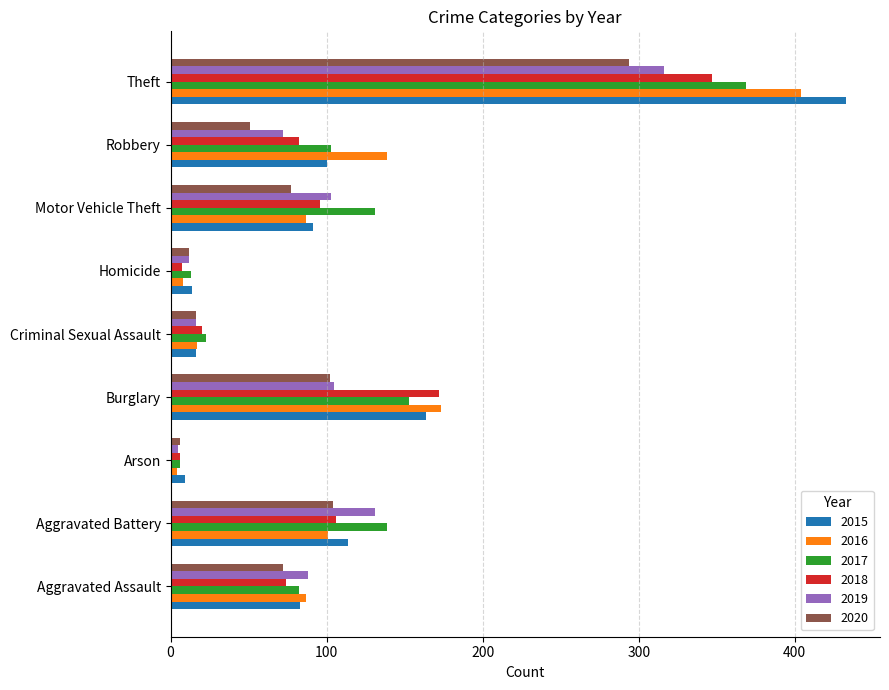

List the series in order of their peak value, lowest first.

2020, 2019, 2018, 2017, 2016, 2015